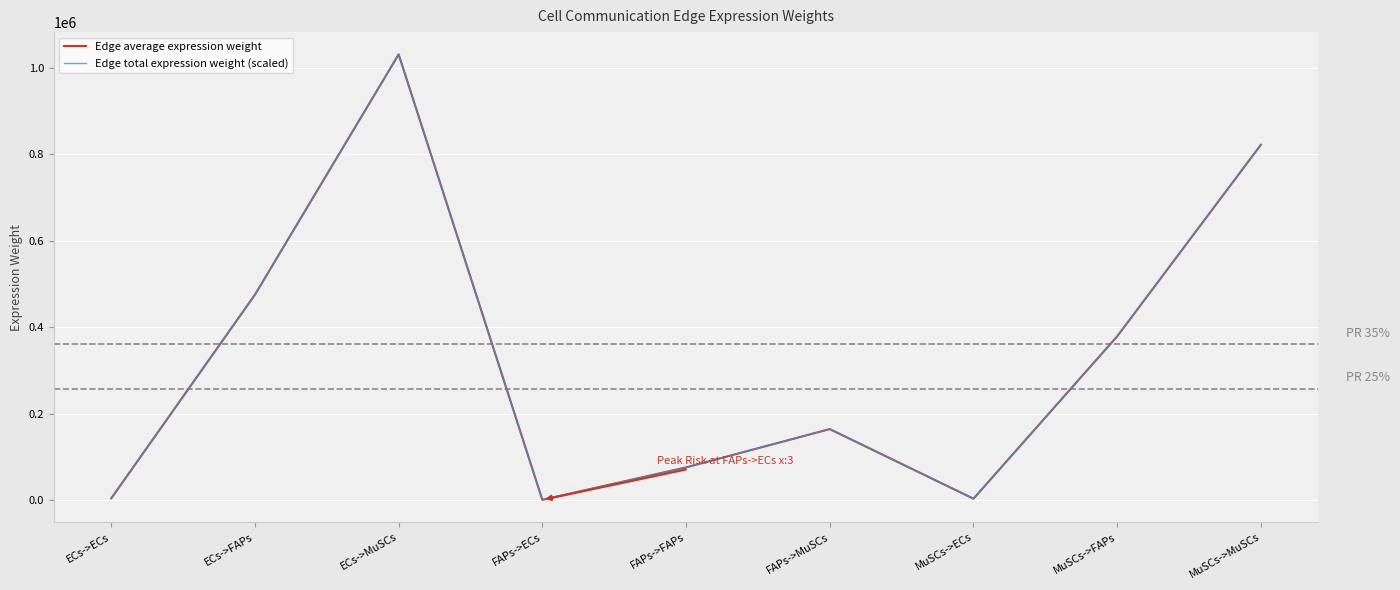

What is the value of the Edge average expression weight point at the 5th from the left?

75765.2